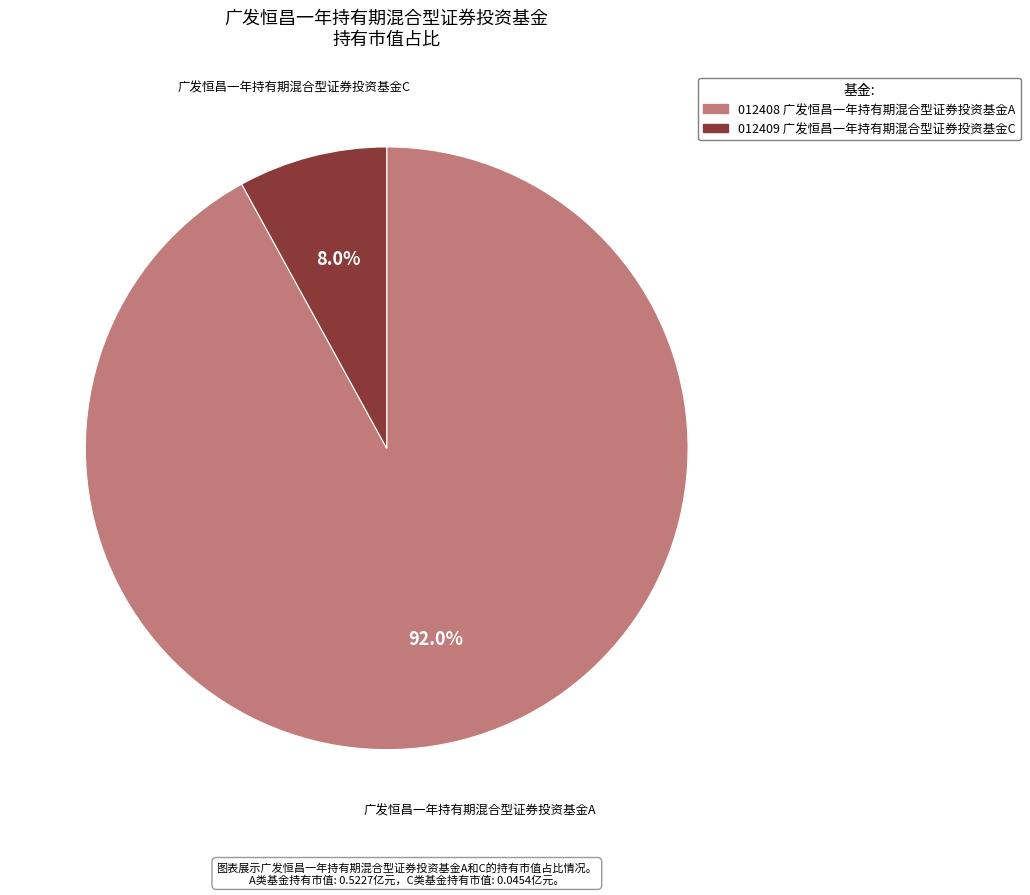

Is there any slice that represents more than half of the pie?

Yes